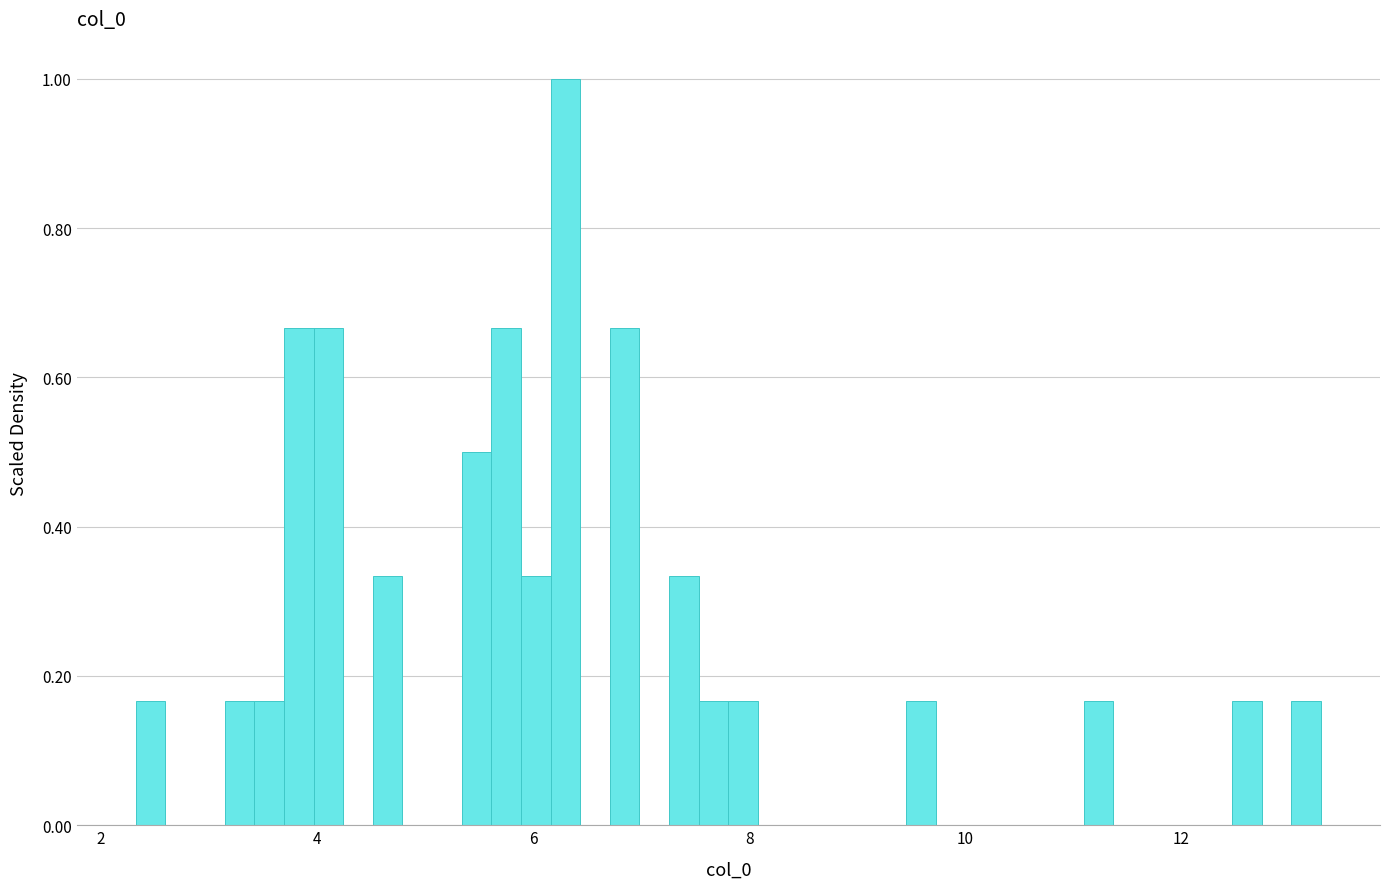

Read against the x-axis, roughly where is the centre of the tallest bar?

6.4